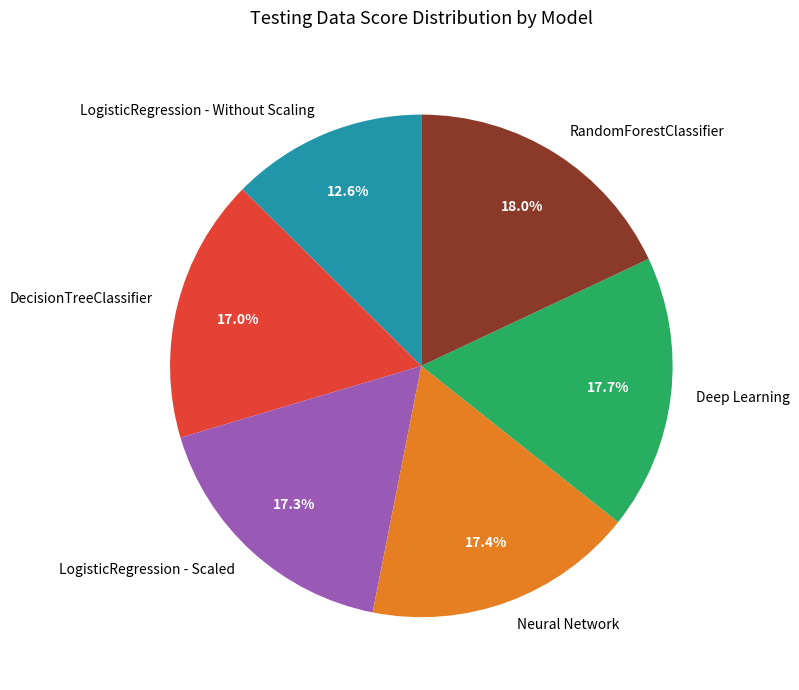

To the nearest percent, what portion does LogisticRegression - Scaled represent?

17%